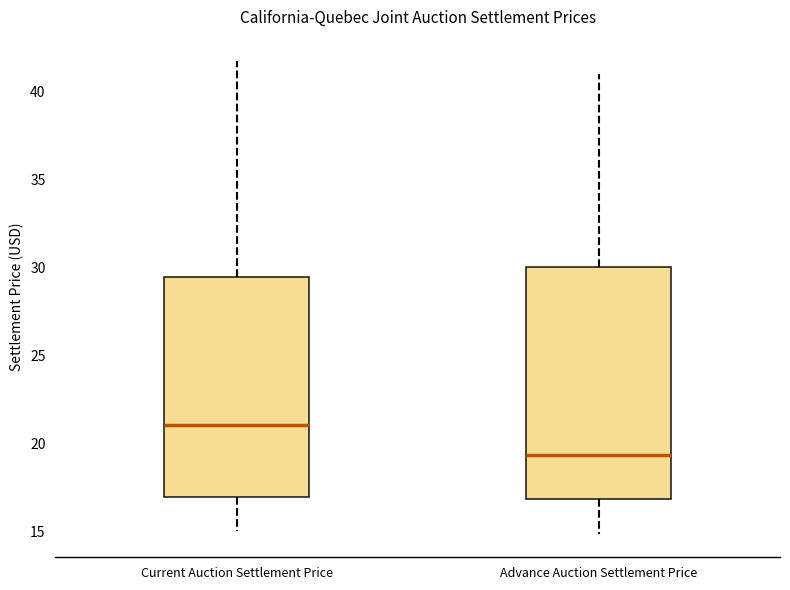

Where is the upper edge of the box for Current Auction Settlement Price on the y-axis? The values are not printed on the chart, so give them approximately, as read against the axis.

29.5